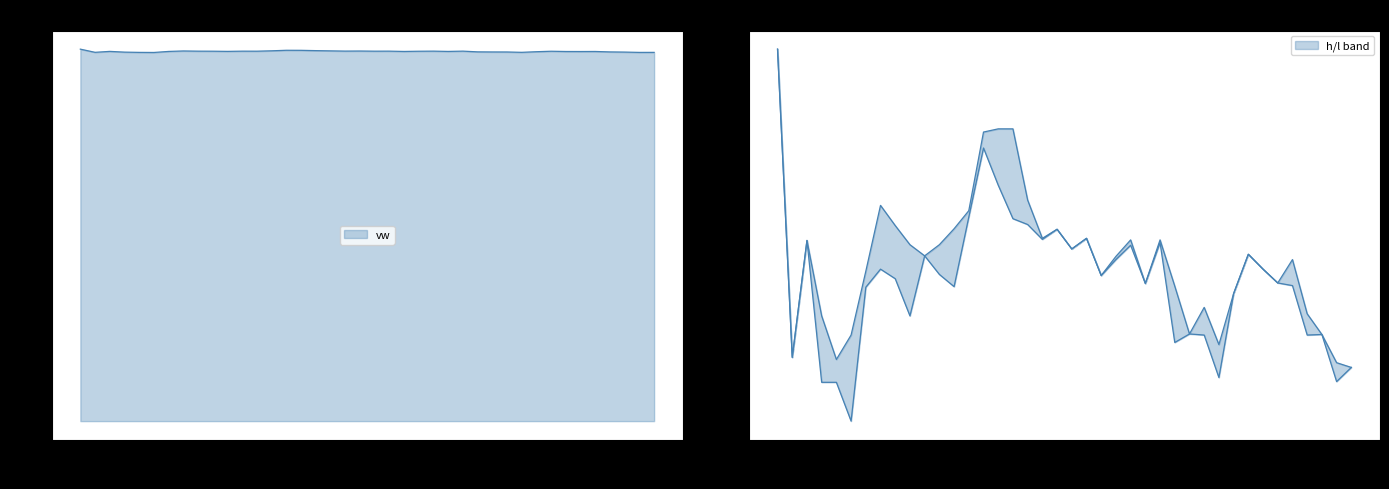

The vw series shows 84.4 at 2023-11-27 14:55:00. True or false?

True